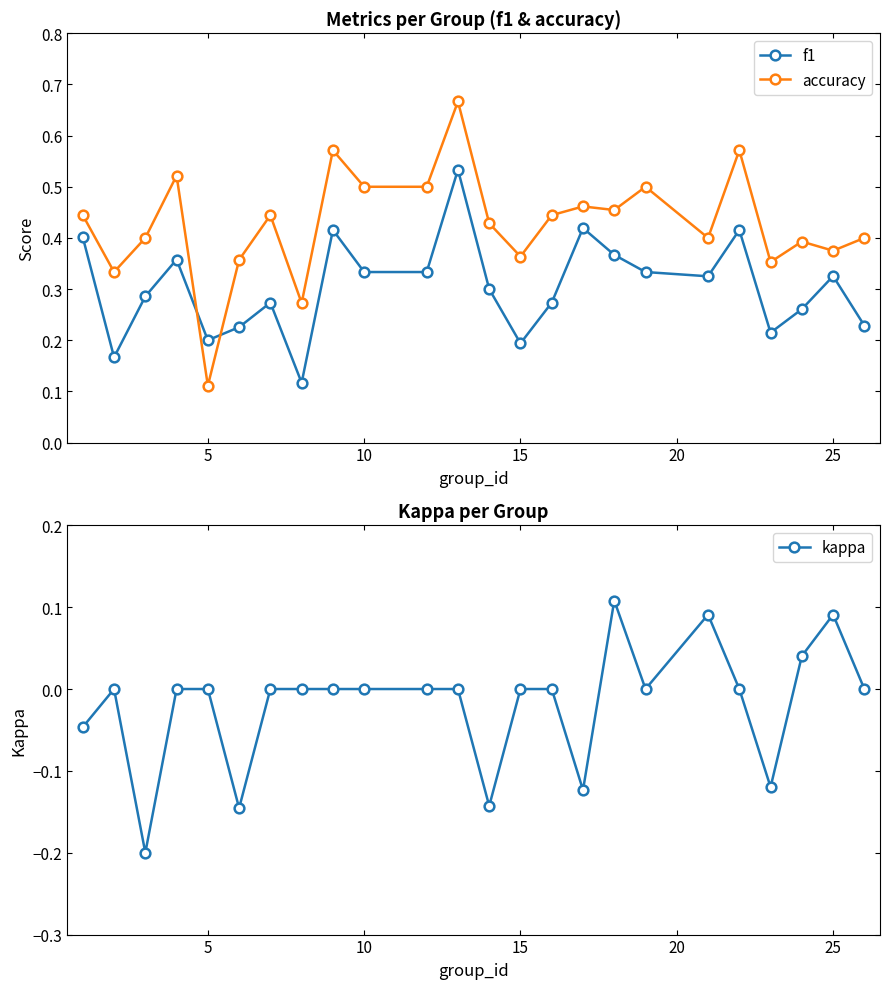

Where is accuracy nearest to the value 0?

5